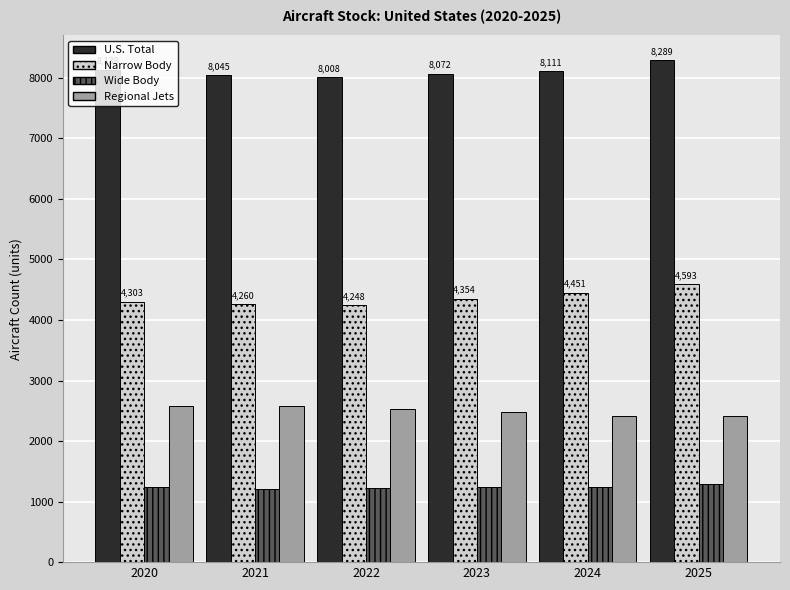

Between 2023 and 2025, which series saw the biggest shift?

Narrow Body